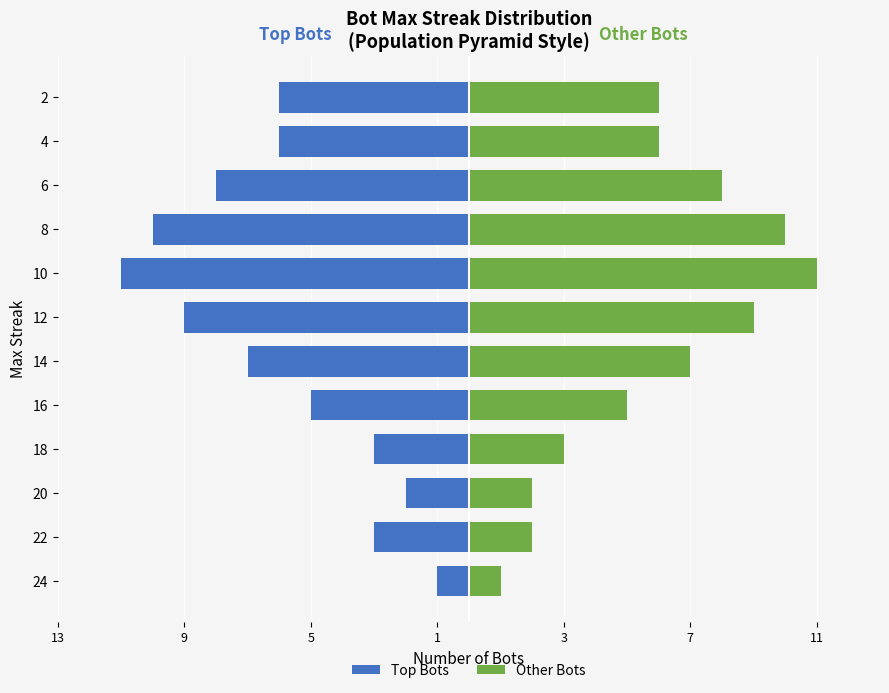

What is the value of the Other Bots bar at the 11th from the left?

6